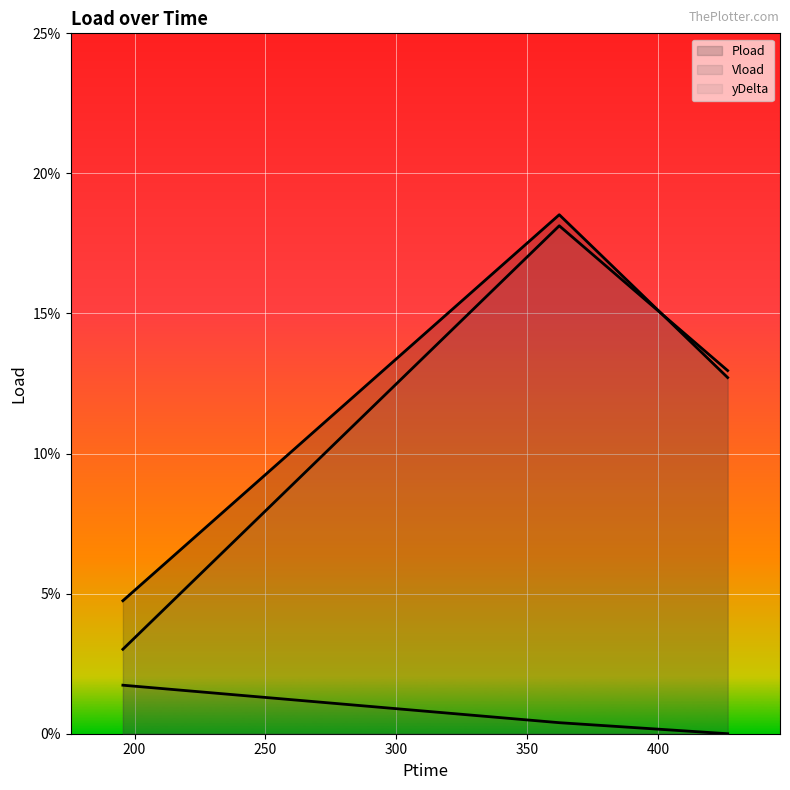

How many categories are shown in the chart?

3